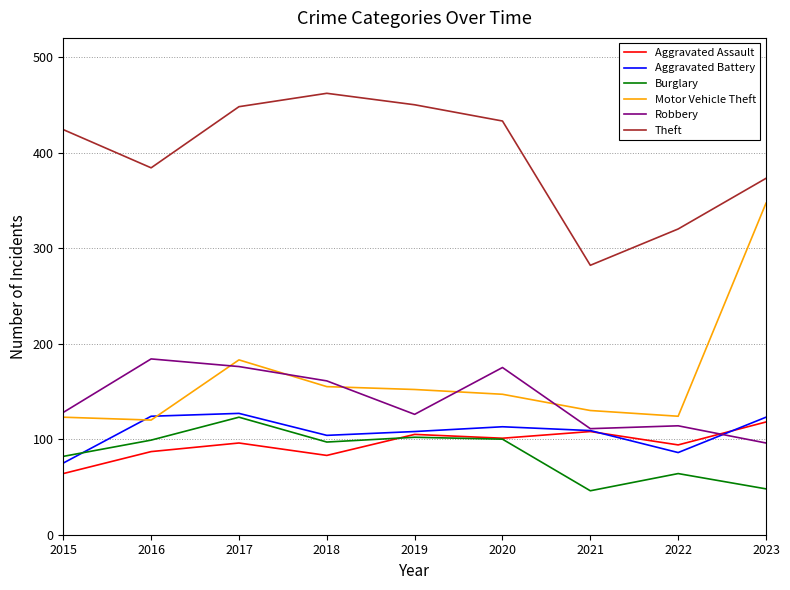

What is the difference between the maximum and minimum values in the Theft series?

180